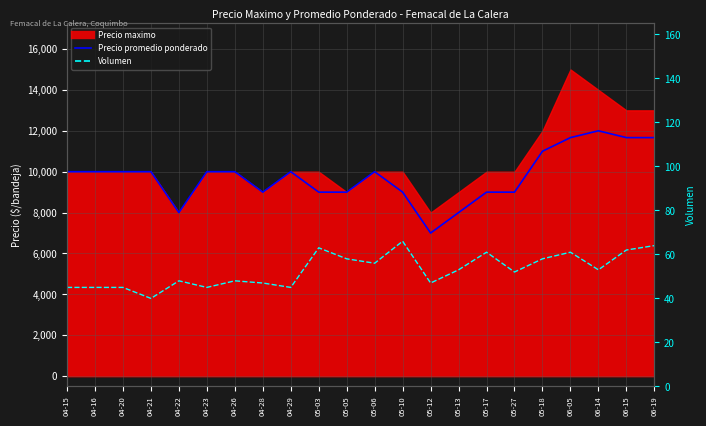

Reading right to left, transcribe all the data shown in this chart.

Precio promedio ponderado: 06-19=11667	06-15=11667	06-14=12000	06-05=11667	05-18=11000	05-27=9000	05-17=9000	05-13=8000	05-12=7000	05-10=9000	05-06=10000	05-05=9000	05-03=9000	04-29=10000	04-28=9000	04-26=10000	04-23=10000	04-22=8000	04-21=10000	04-20=10000	04-16=10000	04-15=10000
Volumen: 06-19=64	06-15=62	06-14=53	06-05=61	05-18=58	05-27=52	05-17=61	05-13=53	05-12=47	05-10=66	05-06=56	05-05=58	05-03=63	04-29=45	04-28=47	04-26=48	04-23=45	04-22=48	04-21=40	04-20=45	04-16=45	04-15=45